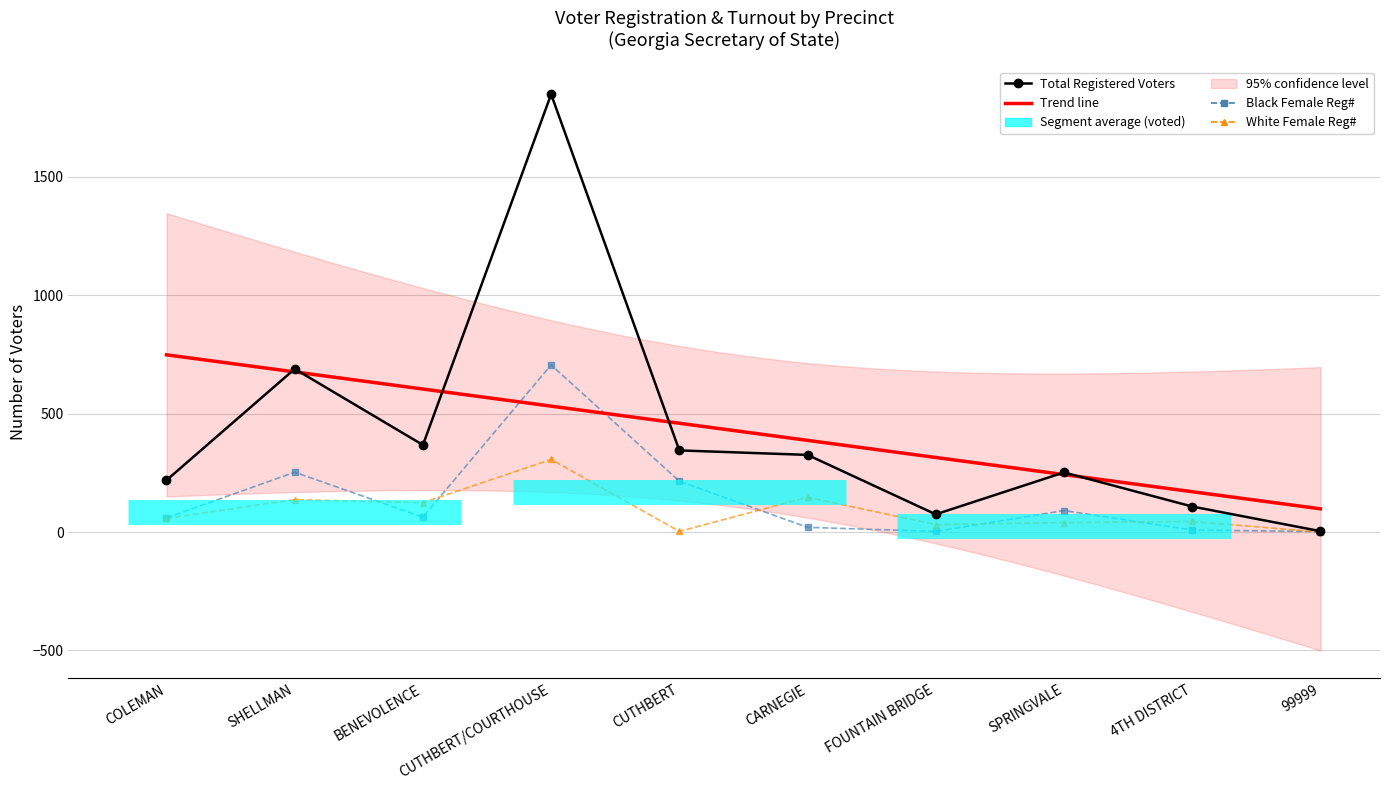

What is the greatest value displayed?

1849